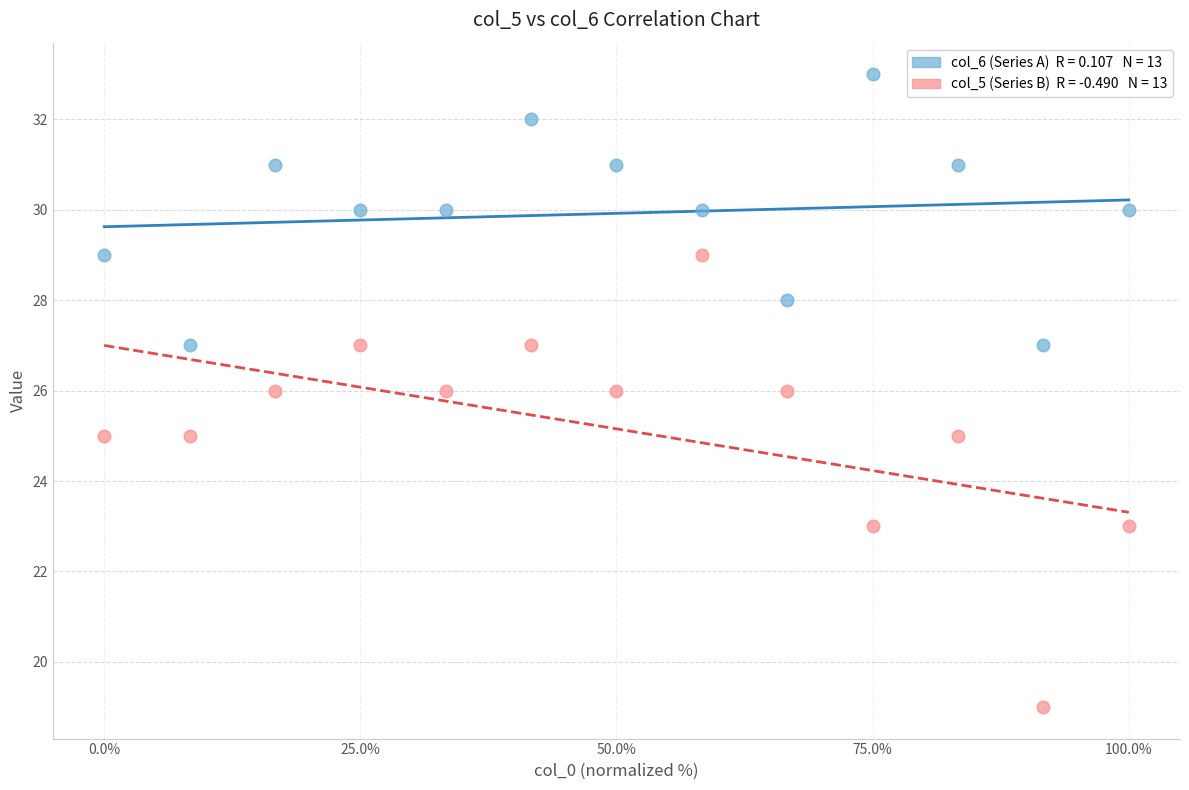

Across all data points, what is the range of Y values (max minus min)?

14